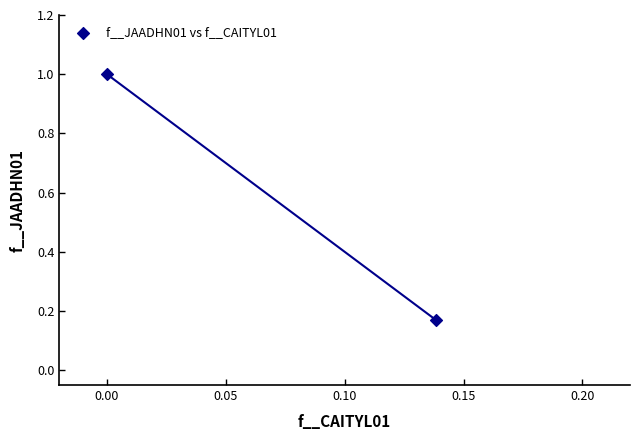

What is the range of Y values (max minus min)?

0.8